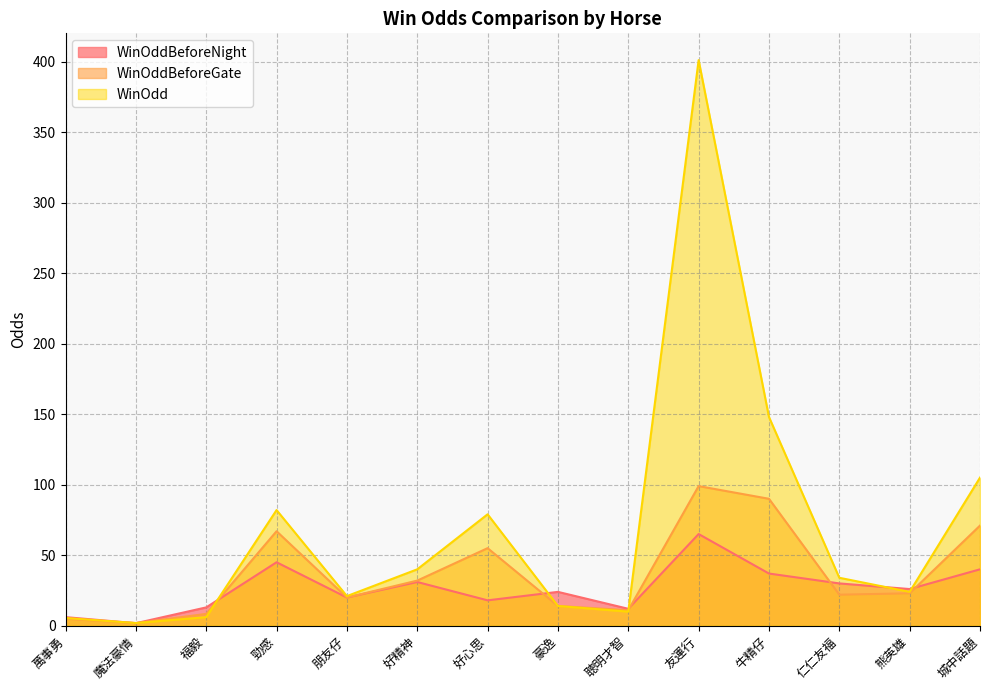

True or false: WinOddBeforeNight and WinOddBeforeGate cross at least once.

True